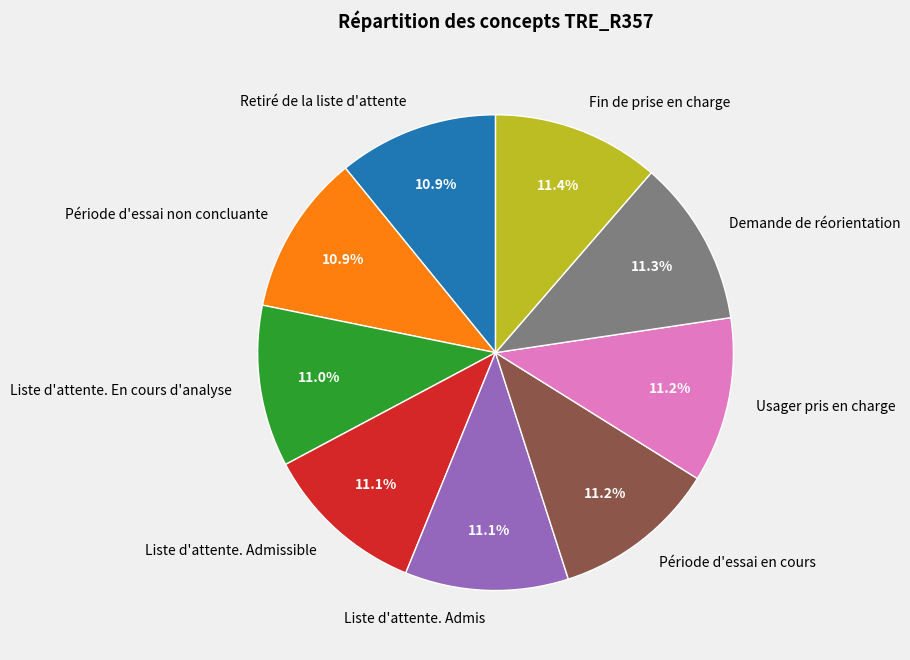

Do Période d'essai en cours and Fin de prise en charge together represent more than half of the pie?

No